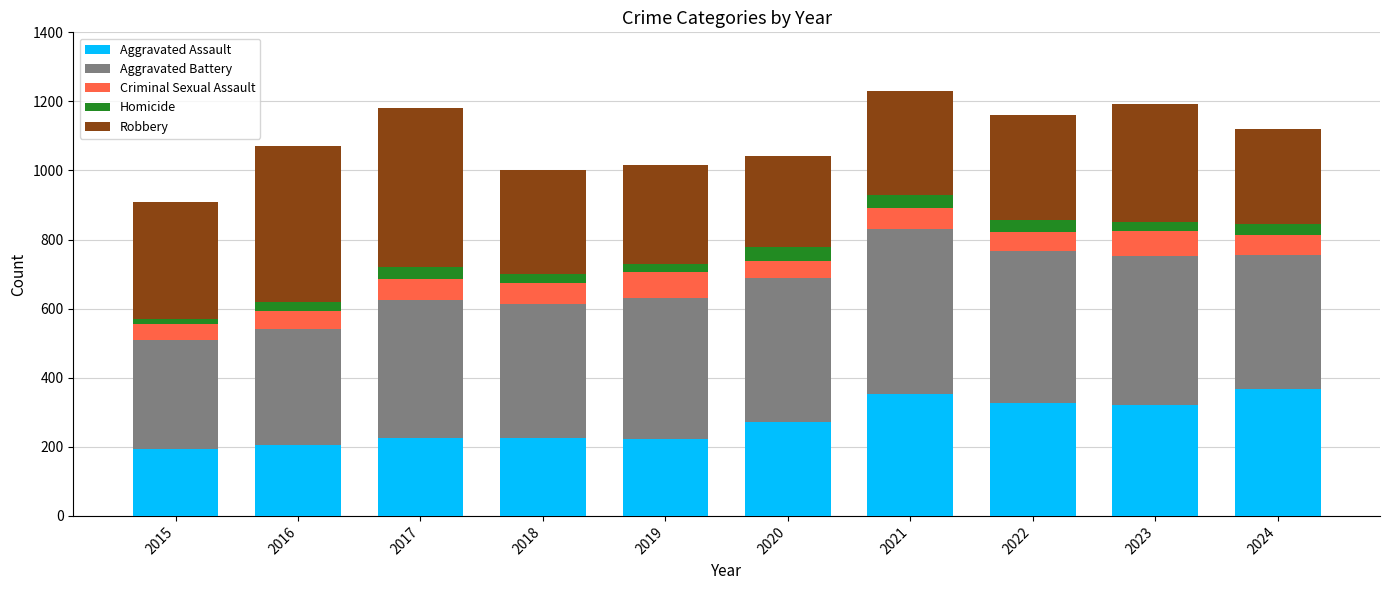

What is the difference between the second highest and second lowest values in the Aggravated Assault series?

146